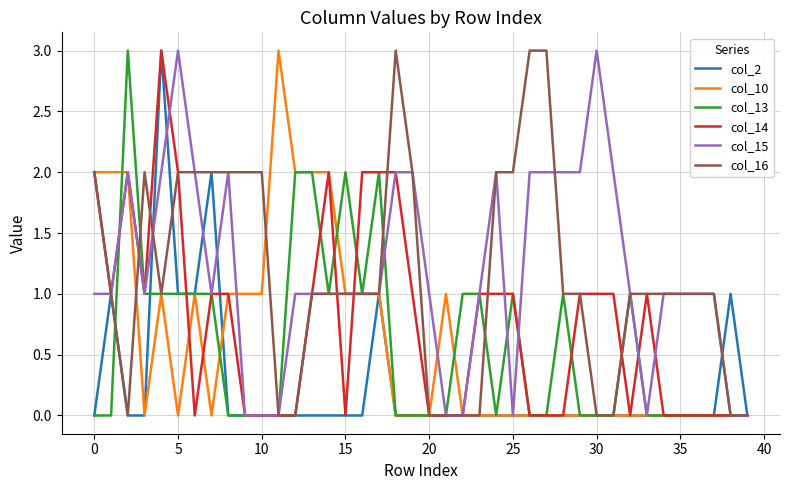

What is the maximum value for col_10?

3